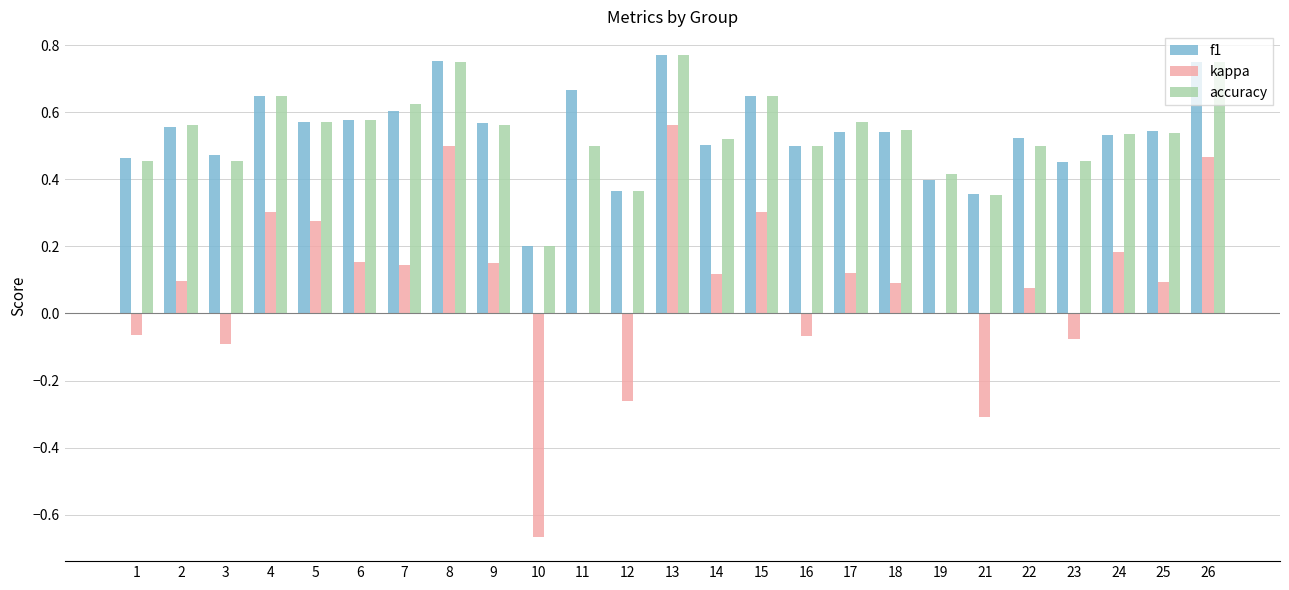

Between 2 and 19, which series saw the biggest shift?

f1